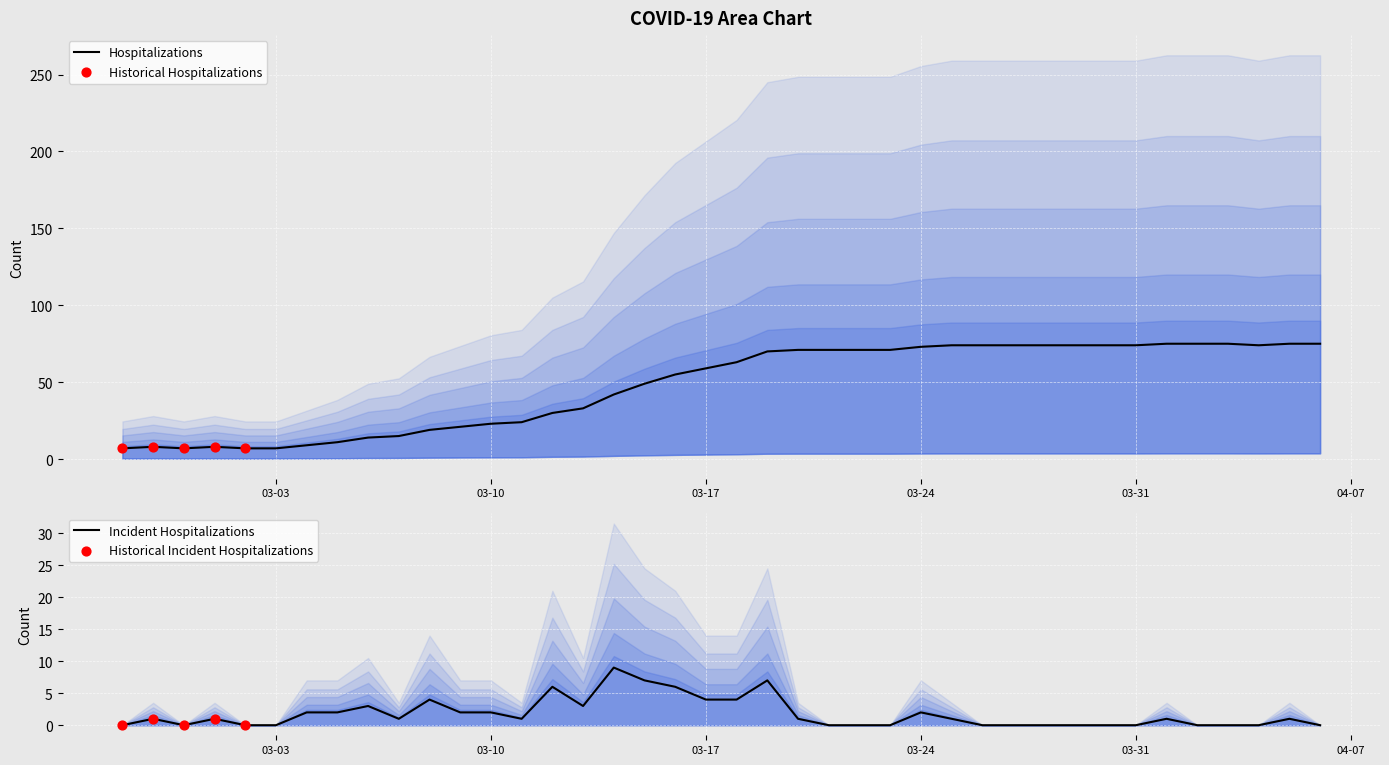

What is the change in value from 2020-03-20 to 2020-04-02?

+4